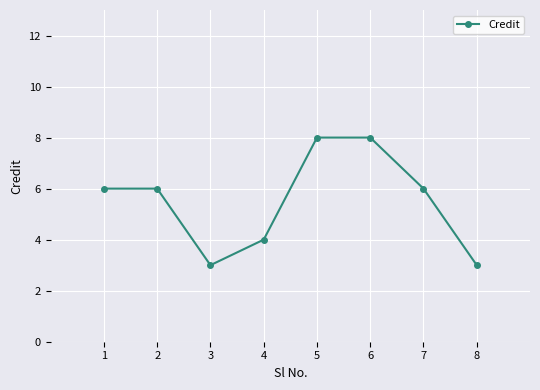

True or false: the data shows 3 at 8.

True